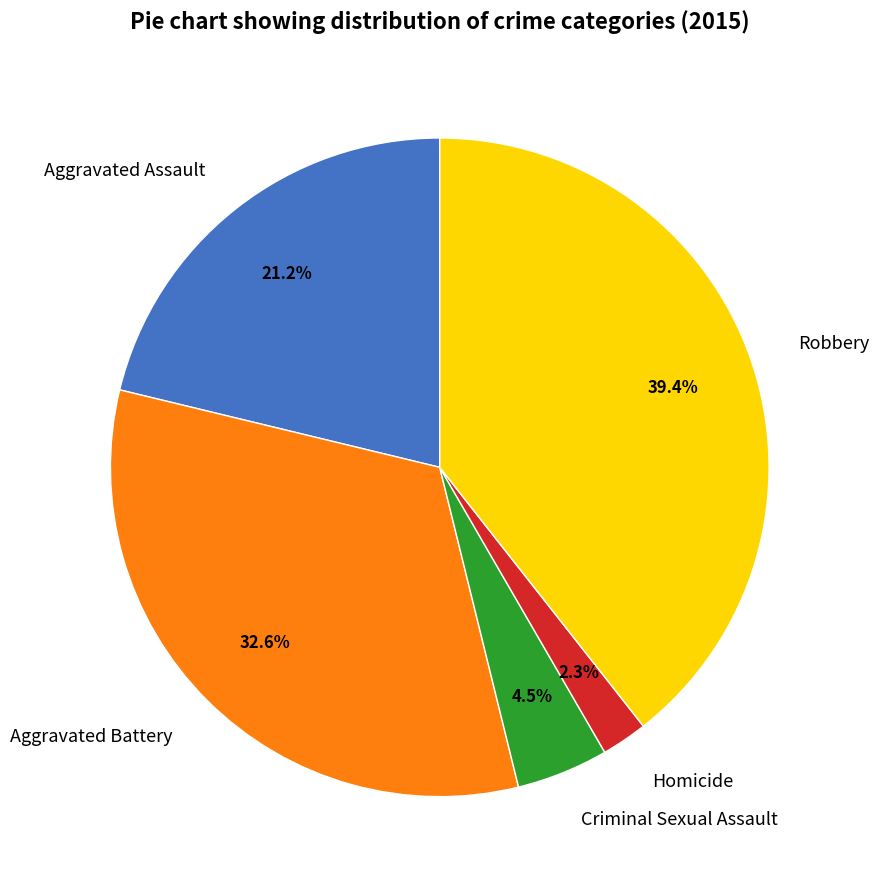

Which category has the smallest portion of the pie?

Homicide